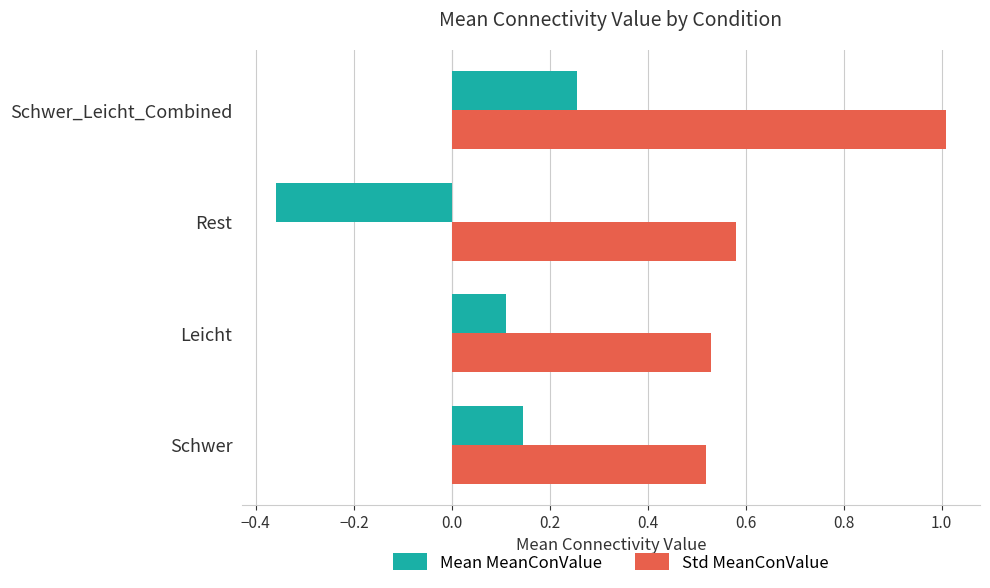

What is the greatest value displayed?

1.0